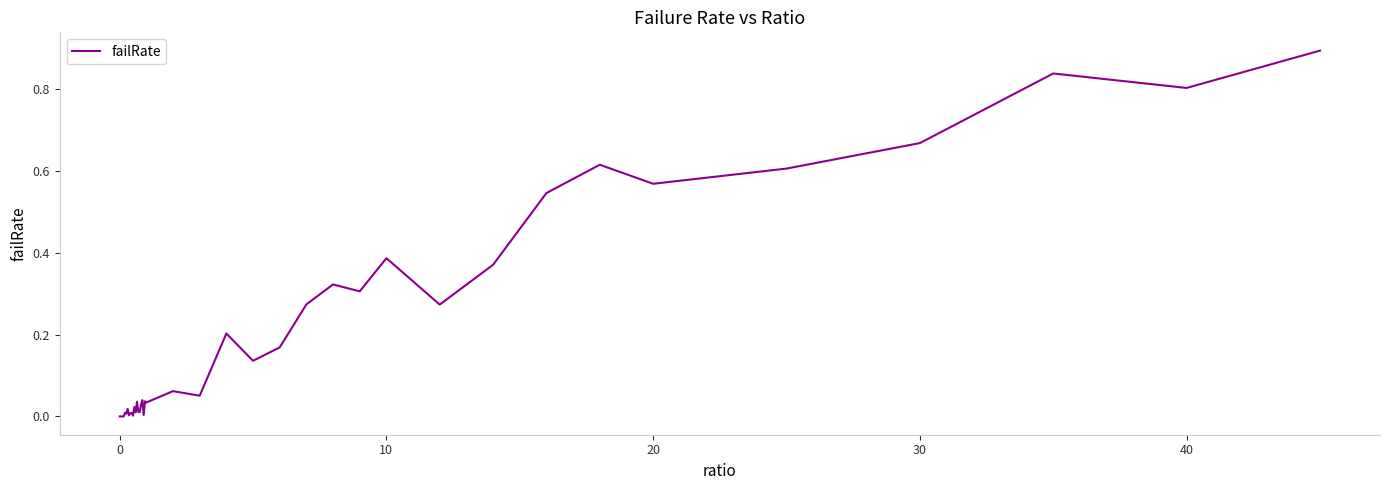

What is the greatest value displayed?

0.9